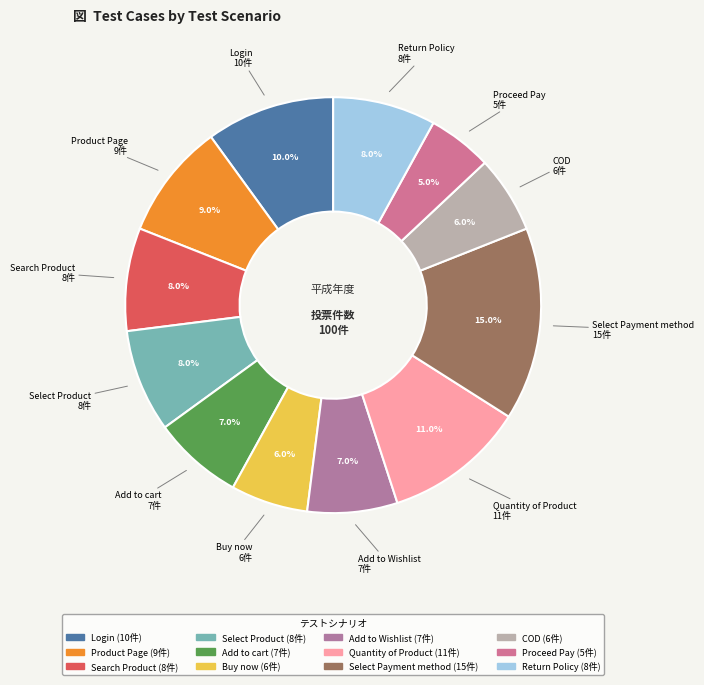

Count the number of slices in the pie.

12